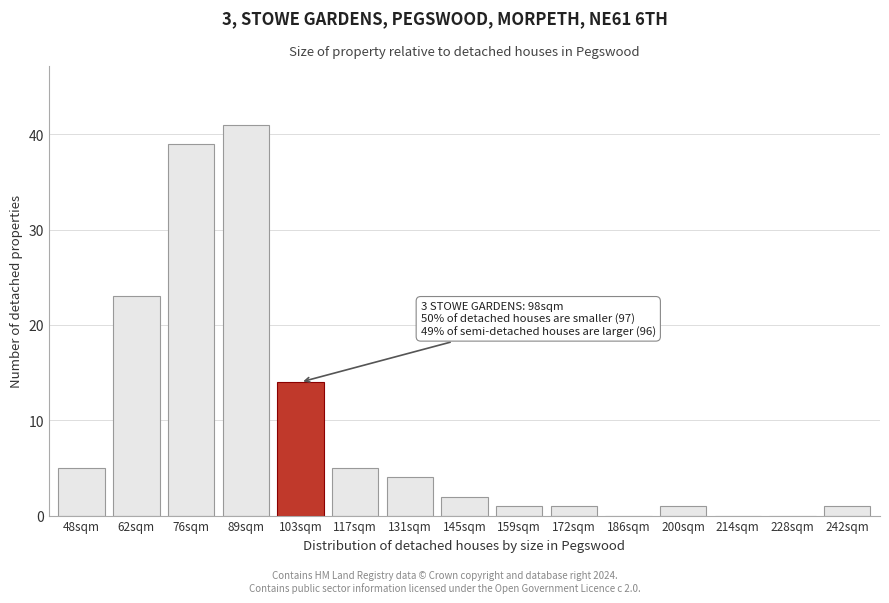

Reading left to right, transcribe all the data shown in this chart.

48sqm=5	62sqm=23	76sqm=39	89sqm=41	103sqm=14	117sqm=5	131sqm=4	145sqm=2	159sqm=1	172sqm=1	186sqm=0	200sqm=1	214sqm=0	228sqm=0	242sqm=1